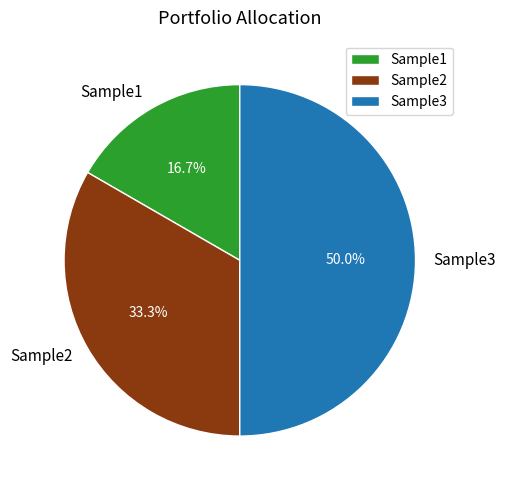

To the nearest percent, what is the difference between the largest and smallest slice percentages?

33%